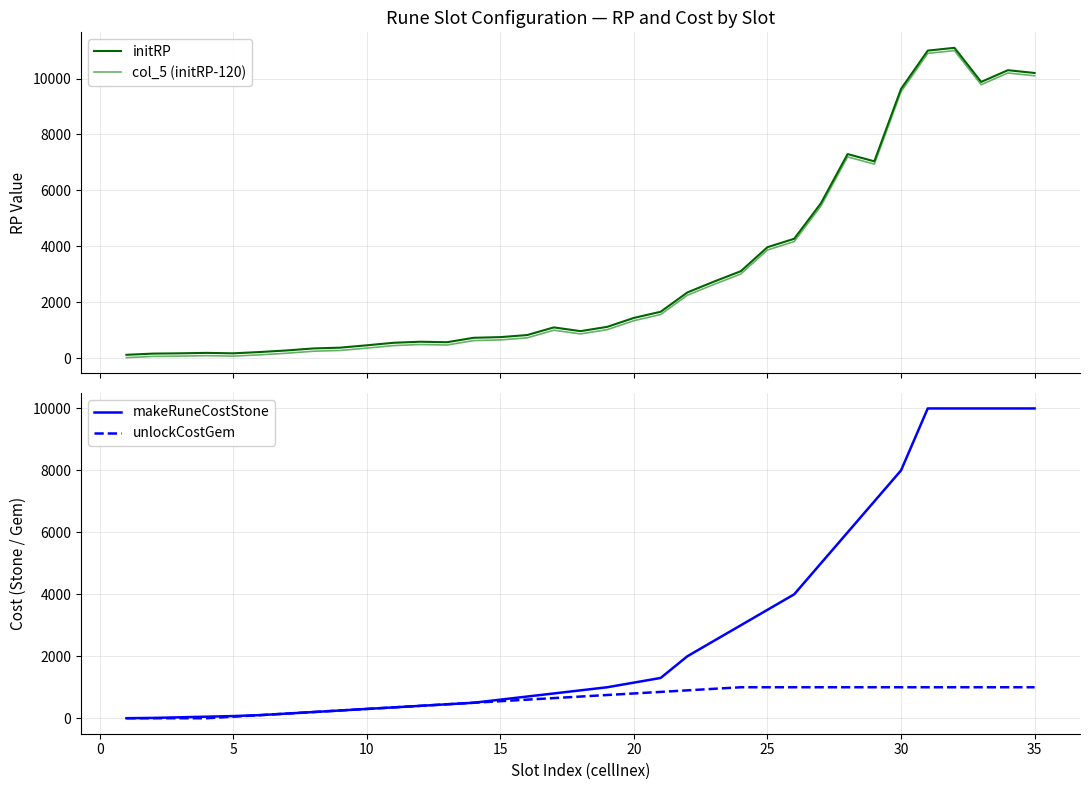

What is the maximum value shown in the chart?

11100